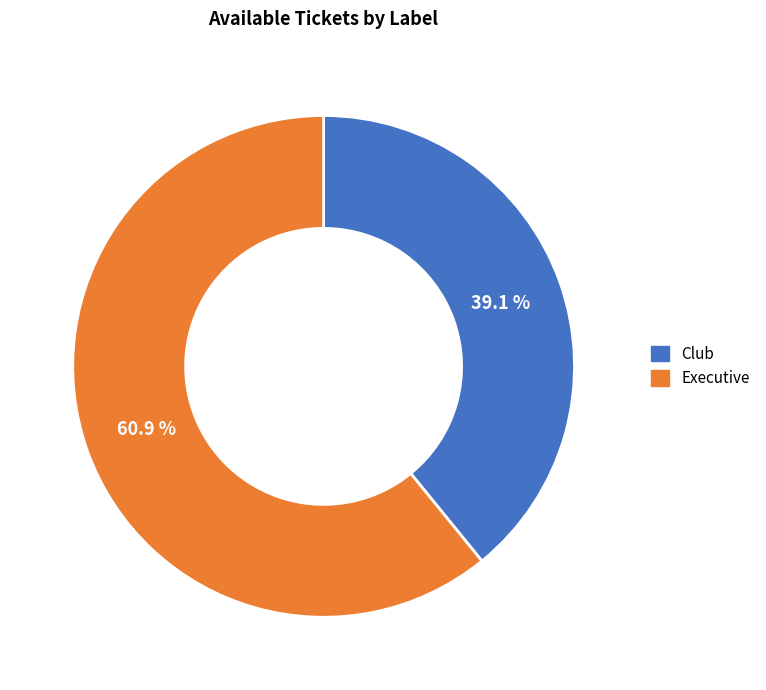

What is the majority slice?

Executive